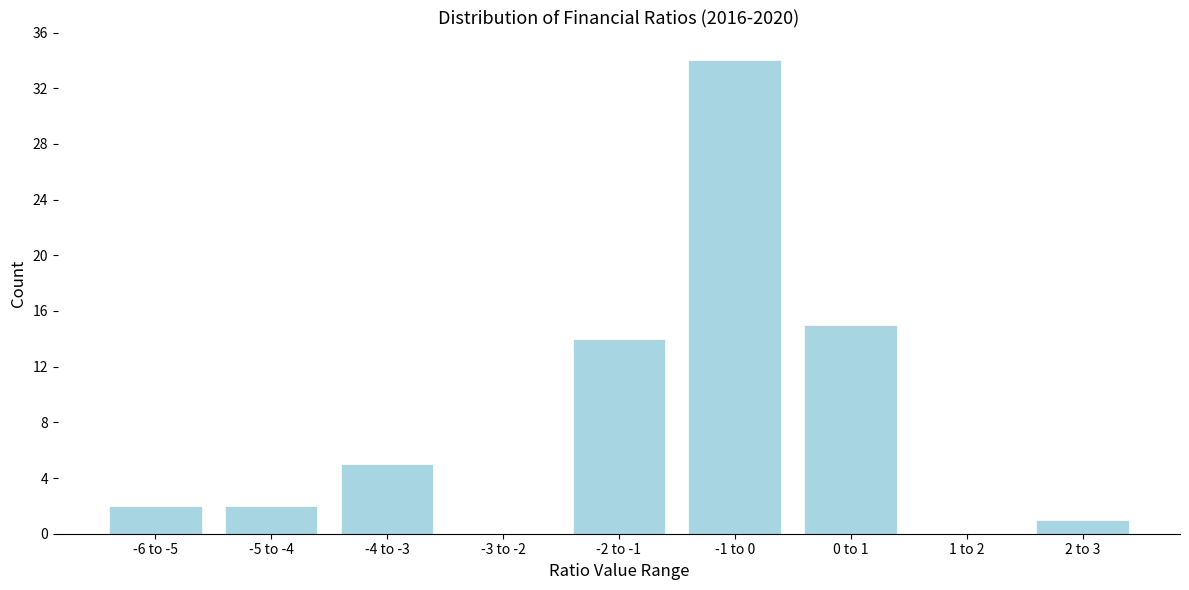

Reading left to right, list all the values displayed in this chart.

-6 to -5=2	-5 to -4=2	-4 to -3=5	-3 to -2=0	-2 to -1=14	-1 to 0=34	0 to 1=15	1 to 2=0	2 to 3=1